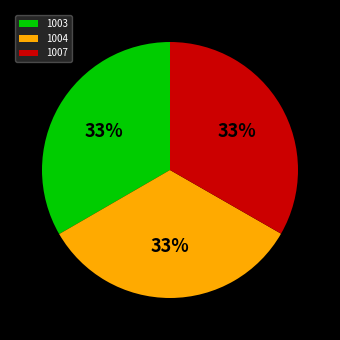

Is there a majority slice in this chart?

No